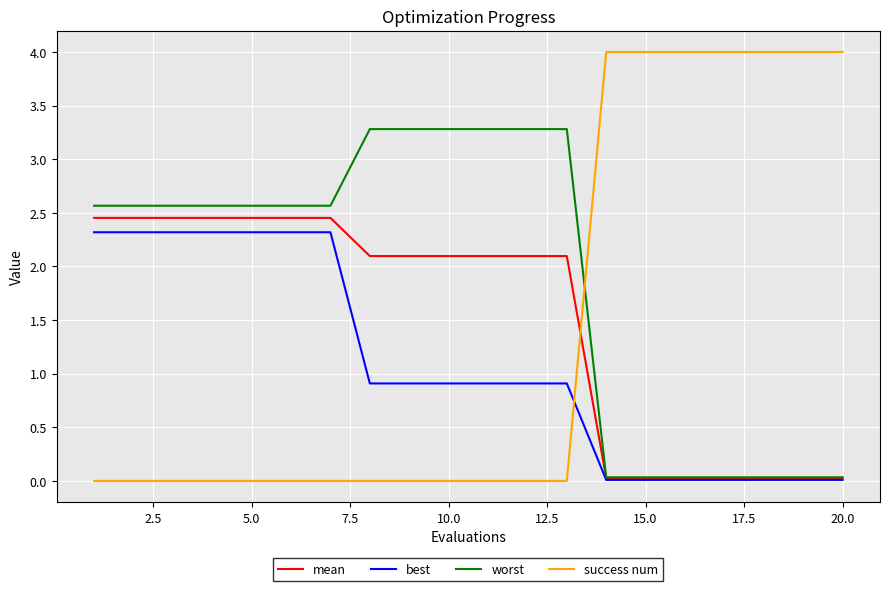

How many times do success num and best cross each other?

1